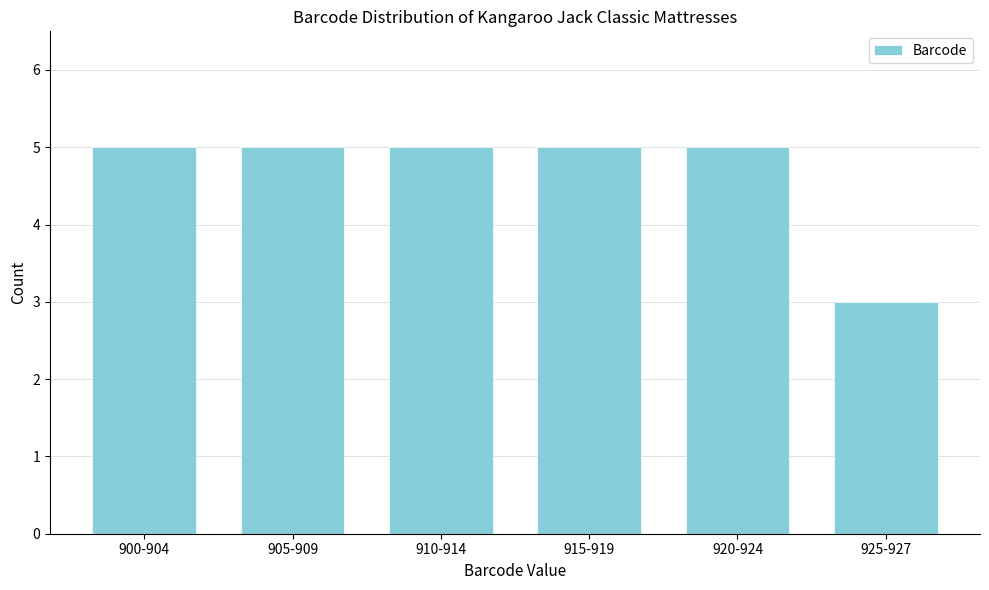

Reading left to right, what are all the values shown in this chart?

5	5	5	5	5	3